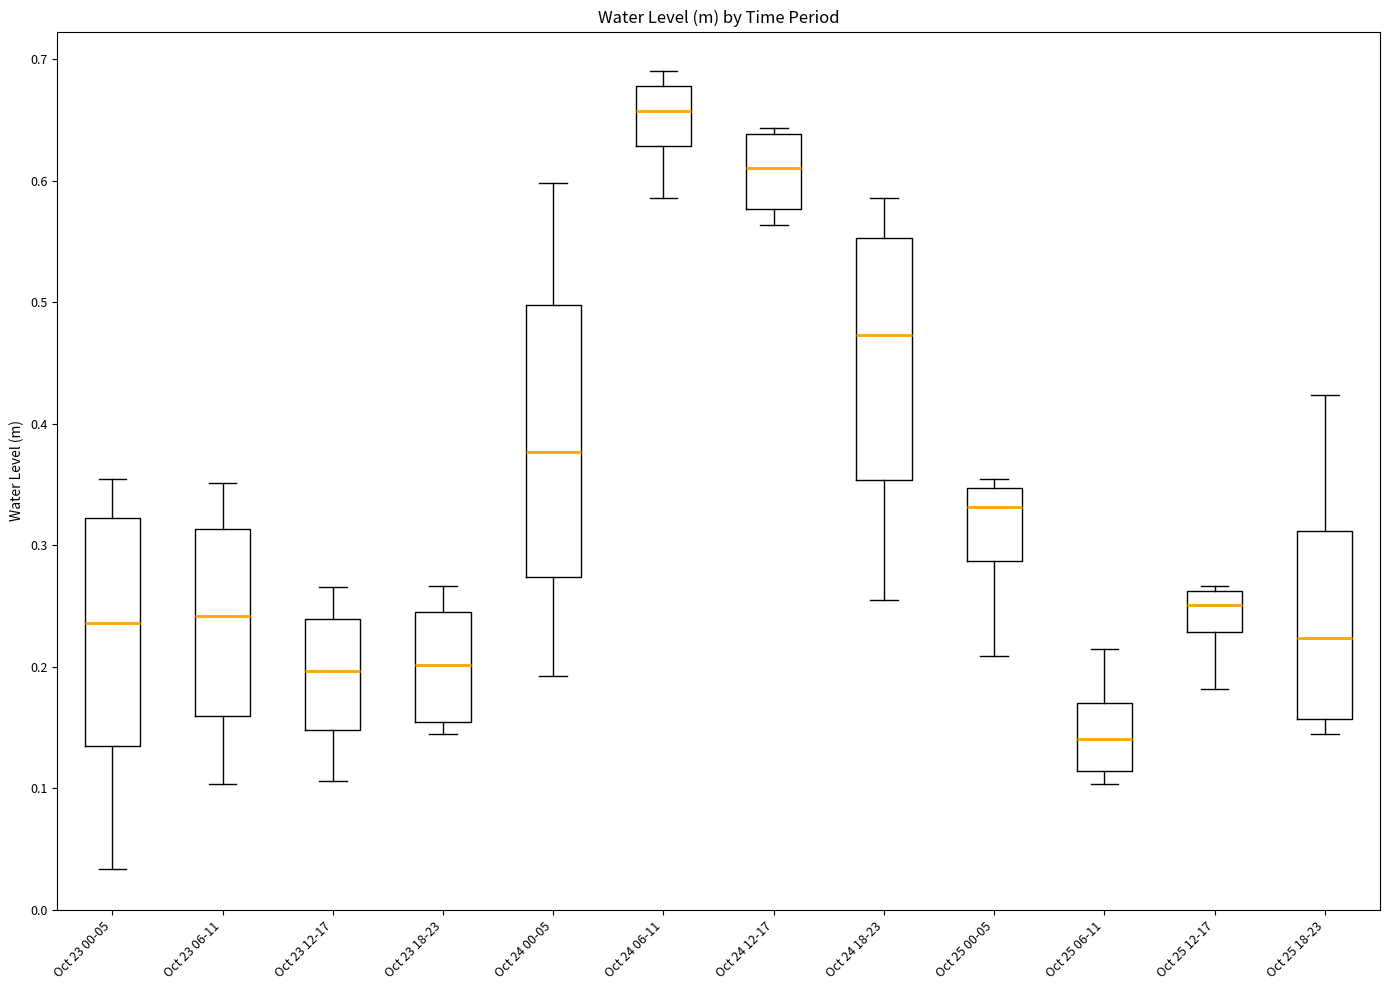

Reading left to right, read every box against the y-axis: the position of its median line, the range the box covers, and the ends of its whiskers. The values are not printed on the chart, so give them approximately, as read against the axis.

Oct 23 00-05: median 0.24, box 0.14 to 0.32, whiskers 0.03 to 0.35
Oct 23 06-11: median 0.24, box 0.16 to 0.31, whiskers 0.10 to 0.35
Oct 23 12-17: median 0.20, box 0.15 to 0.24, whiskers 0.11 to 0.27
Oct 23 18-23: median 0.20, box 0.15 to 0.25, whiskers 0.15 (just below the box's lower edge) to 0.27
Oct 24 00-05: median 0.38, box 0.27 to 0.50, whiskers 0.19 to 0.60
Oct 24 06-11: median 0.66, box 0.63 to 0.68, whiskers 0.59 to 0.69
Oct 24 12-17: median 0.61, box 0.58 to 0.64, whiskers 0.56 to 0.64 (just above the box's upper edge)
Oct 24 18-23: median 0.47, box 0.35 to 0.55, whiskers 0.26 to 0.59
Oct 25 00-05: median 0.33, box 0.29 to 0.35, whiskers 0.21 to 0.35 (just above the box's upper edge)
Oct 25 06-11: median 0.14, box 0.11 to 0.17, whiskers 0.10 to 0.21
Oct 25 12-17: median 0.25, box 0.23 to 0.26, whiskers 0.18 to 0.27
Oct 25 18-23: median 0.22, box 0.16 to 0.31, whiskers 0.15 to 0.42